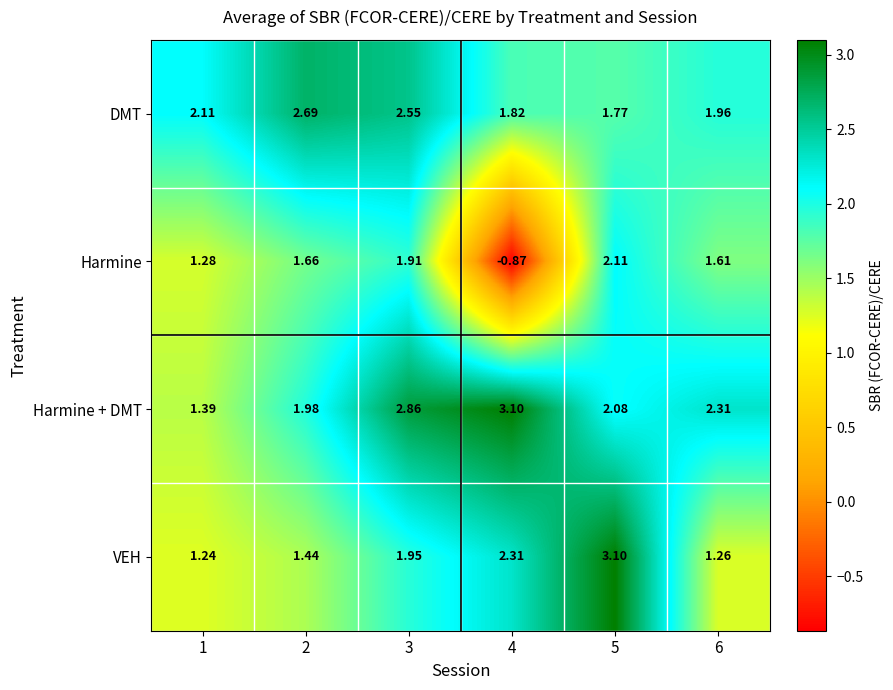

Which series has the widest spread of values?

Harmine